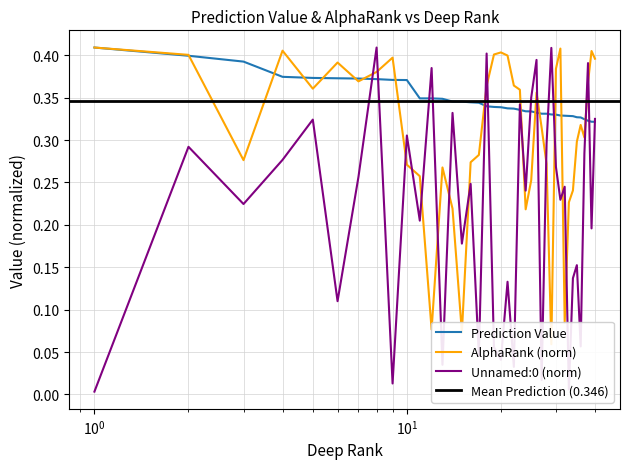

The value of Unnamed: 0 at 4 is 0.2. True or false?

False